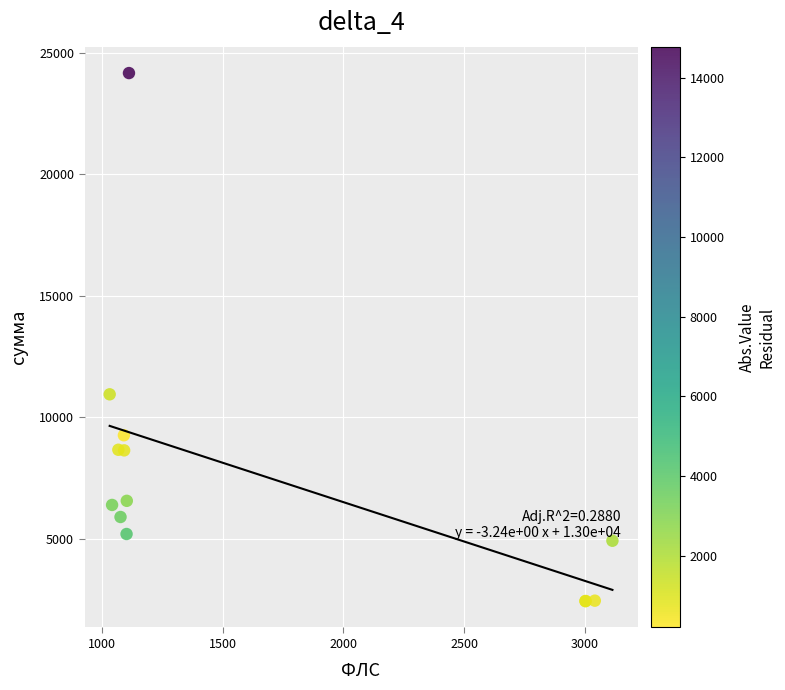

What Y value in the scatter plot is closest to 13304?

10948.9